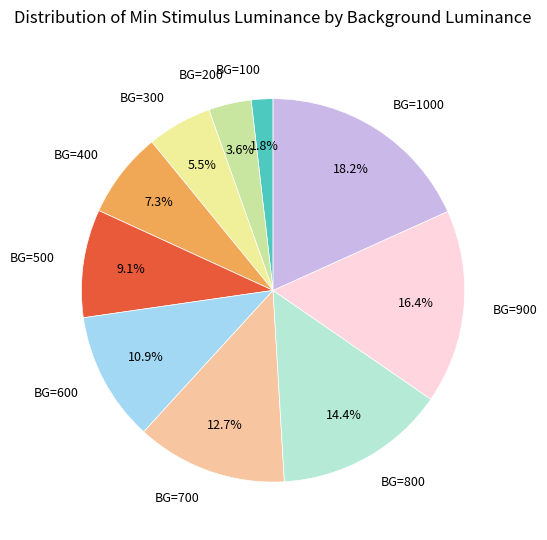

What is the largest slice in the pie chart?

BG=1000